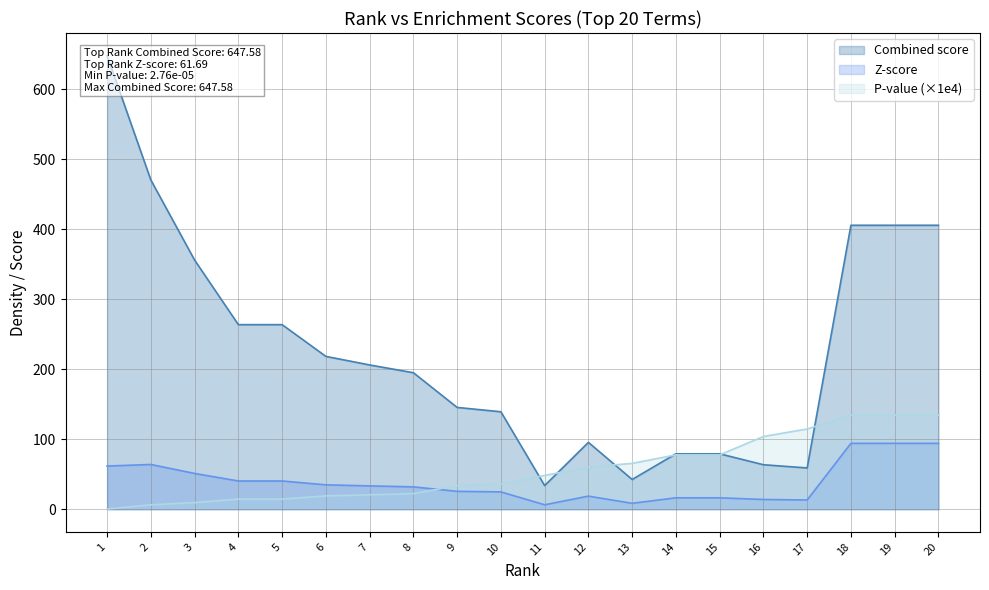

Approximately how many times larger is the value at 14 compared to 9?

0.5